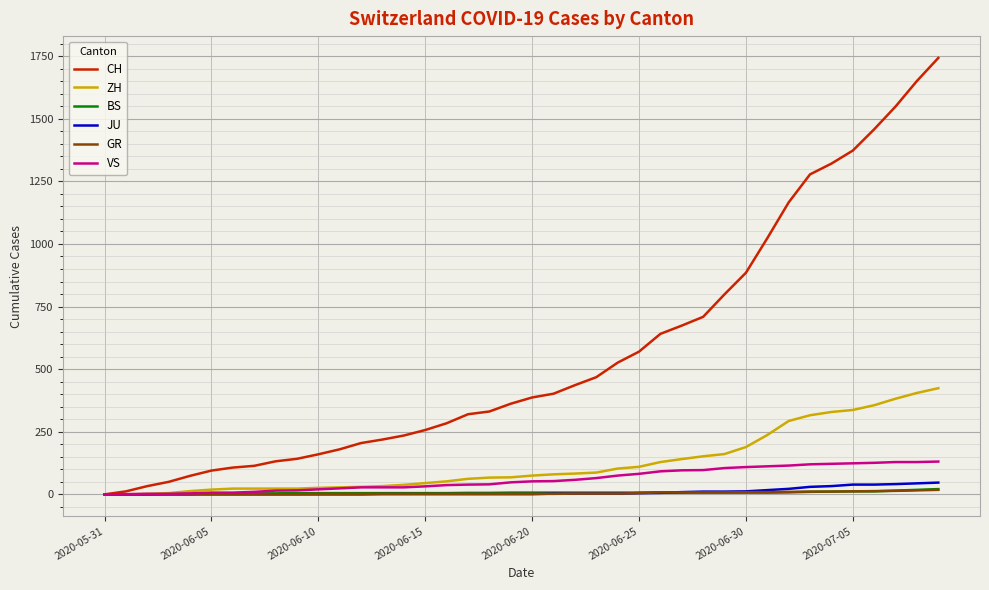

What is the highest value of the JU series?

47